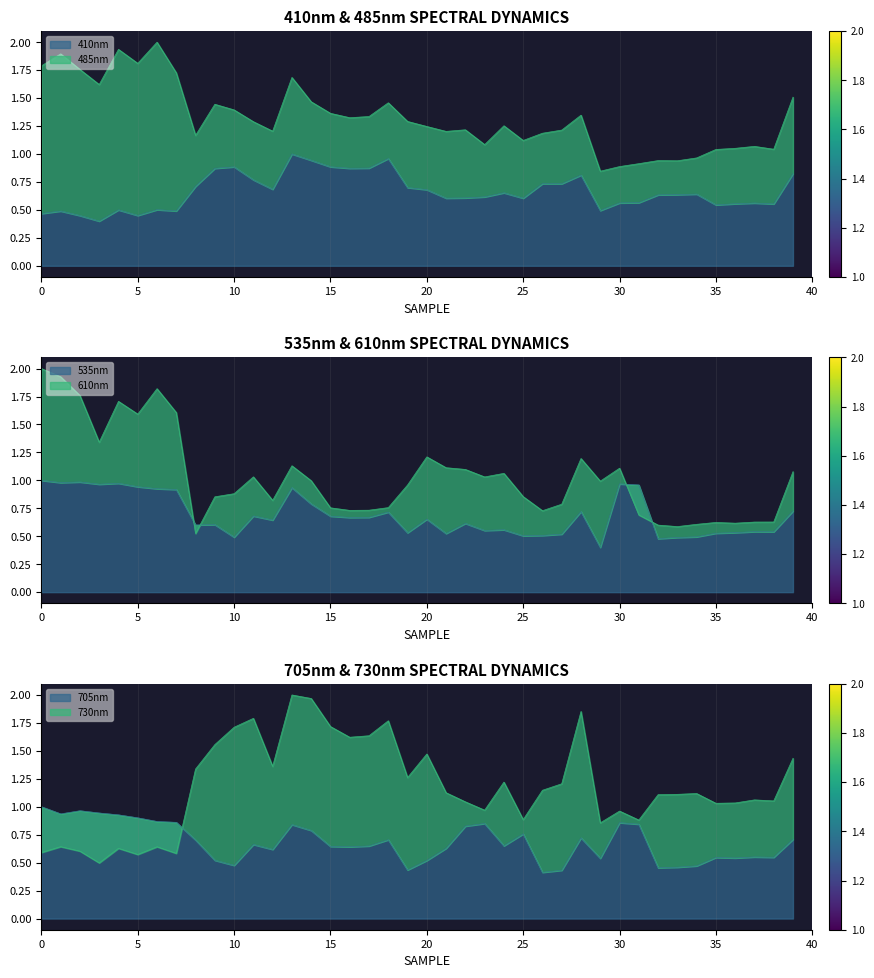

Reading left to right, transcribe all the data shown in this chart.

410nm: 0.5	0.5	0.4	0.4	0.5	0.5	0.5	0.5	0.7	0.9	0.9	0.8	0.7	1.0	0.9	0.9	0.9	0.9	1.0	0.7	0.7	0.6	0.6	0.6	0.7	0.6	0.7	0.7	0.8	0.5	0.6	0.6	0.6	0.6	0.6	0.5	0.6	0.6	0.6	0.8
485nm: 1.8	1.9	1.8	1.6	1.9	1.8	2.0	1.7	1.2	1.4	1.4	1.3	1.2	1.7	1.5	1.4	1.3	1.3	1.5	1.3	1.2	1.2	1.2	1.1	1.3	1.1	1.2	1.2	1.3	0.8	0.9	0.9	0.9	0.9	1.0	1.0	1.1	1.1	1.0	1.5
535nm: 1.0	1.0	1.0	1.0	1.0	0.9	0.9	0.9	0.6	0.6	0.5	0.7	0.6	0.9	0.8	0.7	0.7	0.7	0.7	0.5	0.7	0.5	0.6	0.6	0.6	0.5	0.5	0.5	0.7	0.4	1.0	1.0	0.5	0.5	0.5	0.5	0.5	0.5	0.5	0.7
610nm: 2.0	1.9	1.8	1.3	1.7	1.6	1.8	1.6	0.5	0.9	0.9	1.0	0.8	1.1	1.0	0.8	0.7	0.7	0.8	1.0	1.2	1.1	1.1	1.0	1.1	0.9	0.7	0.8	1.2	1.0	1.1	0.7	0.6	0.6	0.6	0.6	0.6	0.6	0.6	1.1
705nm: 1.0	0.9	1.0	0.9	0.9	0.9	0.9	0.9	0.7	0.5	0.5	0.7	0.6	0.8	0.8	0.6	0.6	0.6	0.7	0.4	0.5	0.6	0.8	0.9	0.7	0.8	0.4	0.4	0.7	0.5	0.9	0.8	0.5	0.5	0.5	0.5	0.5	0.6	0.5	0.7
730nm: 0.6	0.6	0.6	0.5	0.6	0.6	0.6	0.6	1.3	1.6	1.7	1.8	1.4	2.0	2.0	1.7	1.6	1.6	1.8	1.3	1.5	1.1	1.0	1.0	1.2	0.9	1.1	1.2	1.9	0.9	1.0	0.9	1.1	1.1	1.1	1.0	1.0	1.1	1.1	1.4